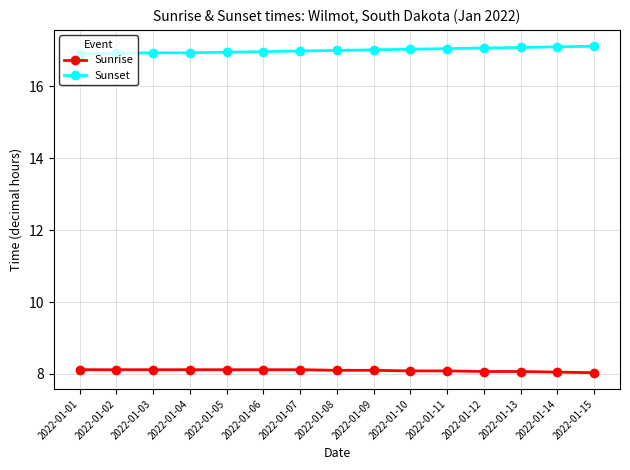

What is the value of the Sunset point at the 12th from the left?

17.1